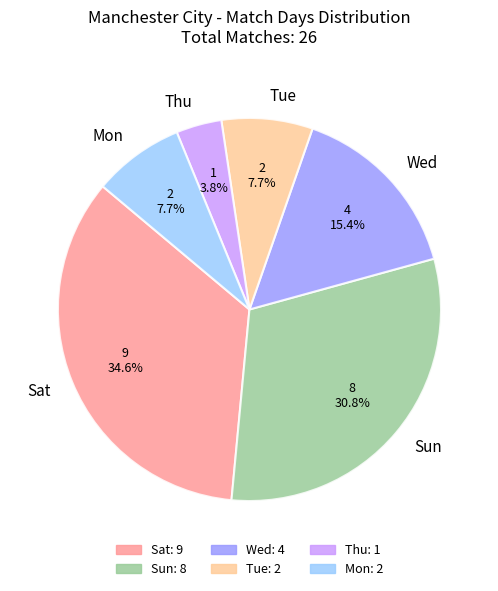

Is the sum of Sat and Mon greater than half?

No